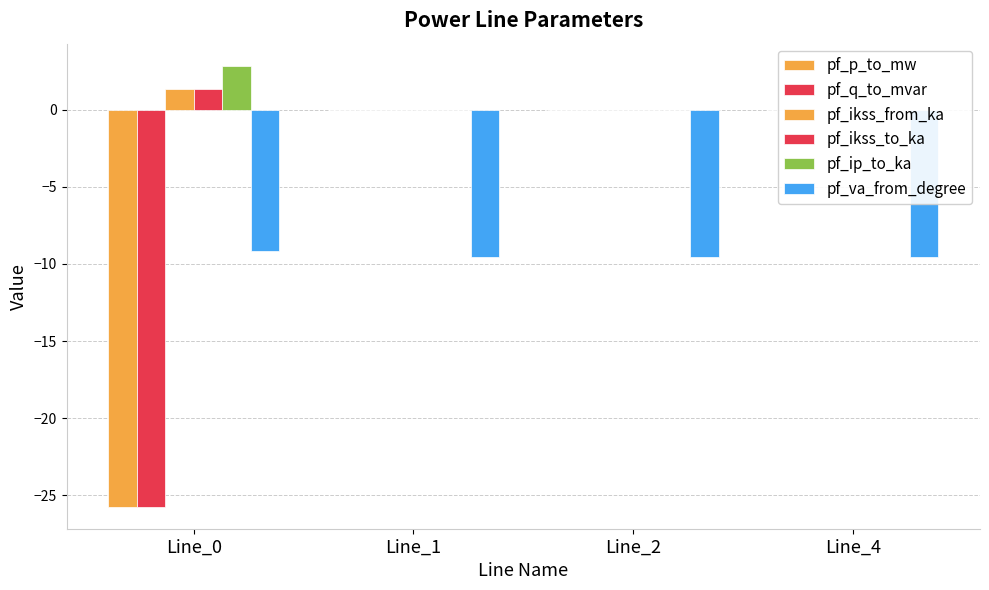

Which series changed the most between Line_0 and Line_1?

pf_q_to_mvar